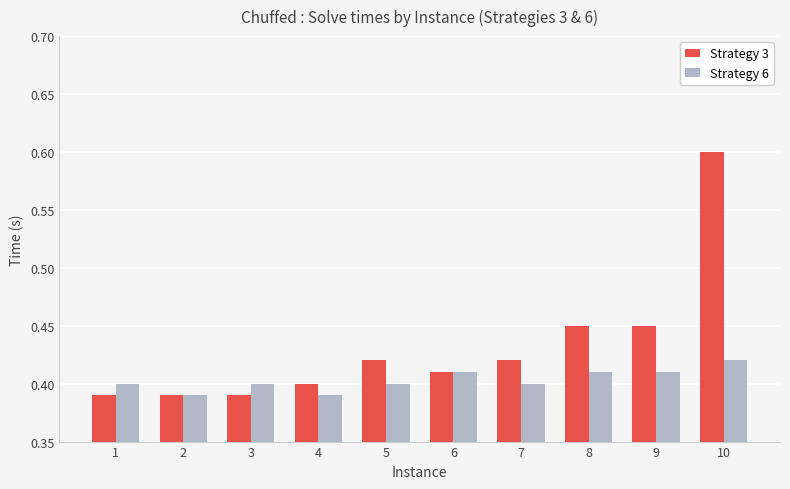

Which series has the largest total across all categories?

Strategy 3